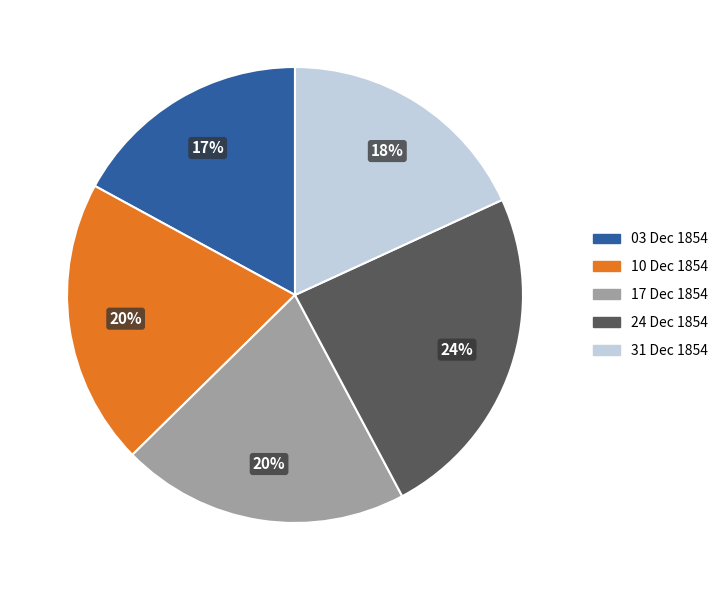

Is there any slice that represents more than half of the pie?

No